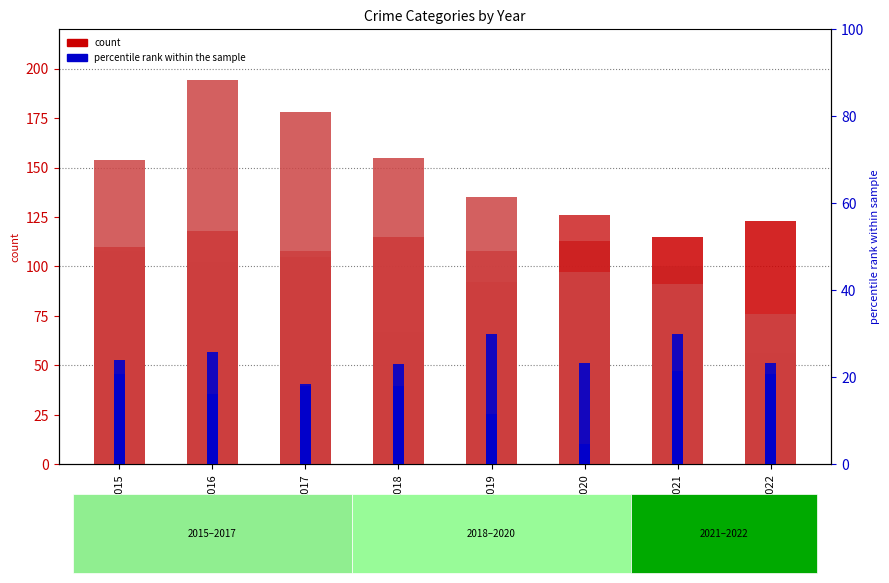

List the series in order of their peak value, lowest first.

Criminal Sexual Assault, Homicide, Aggravated Assault, Aggravated Battery, Robbery